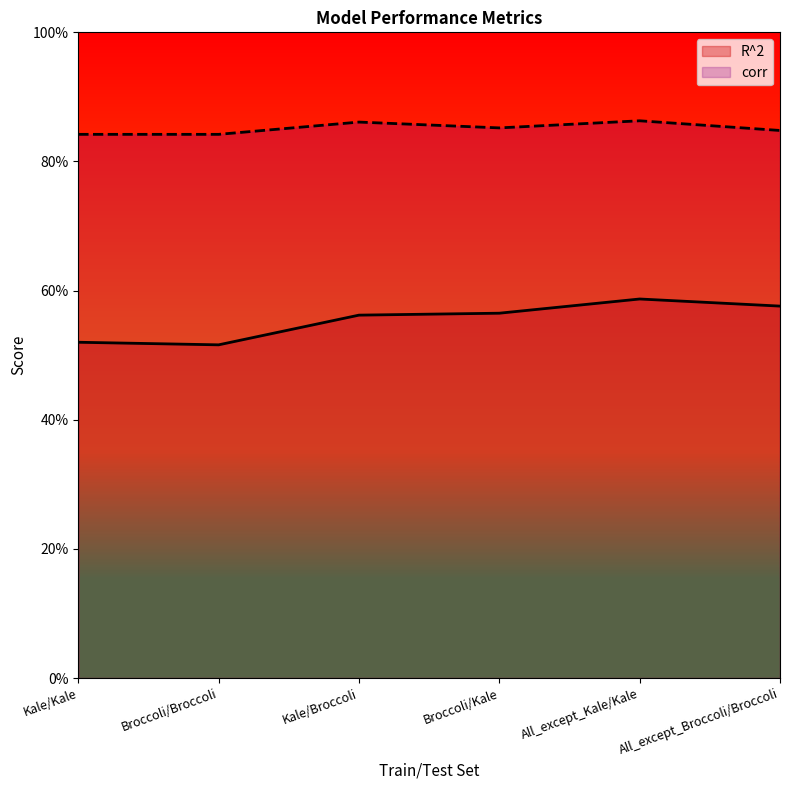

Between Broccoli/Kale and All_except_Broccoli/Broccoli, which series saw the biggest shift?

R^2